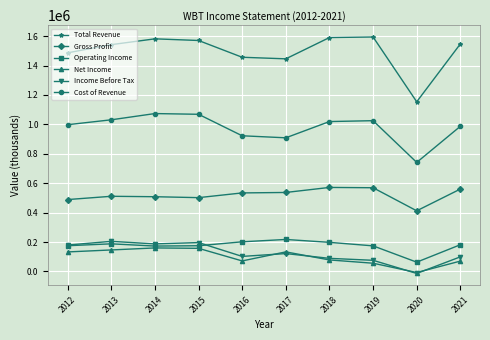

What is the value of the Total Revenue point at the 10th from the left?

1546900